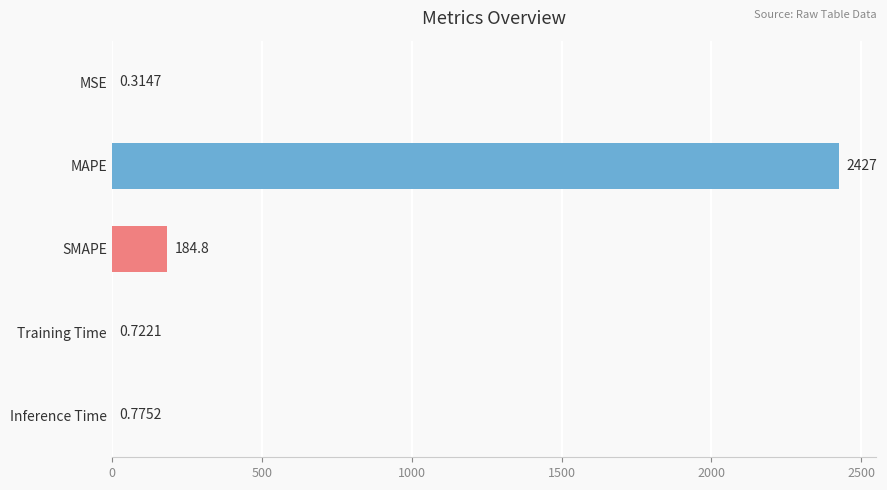

Where is the data nearest to the value 1213?

SMAPE